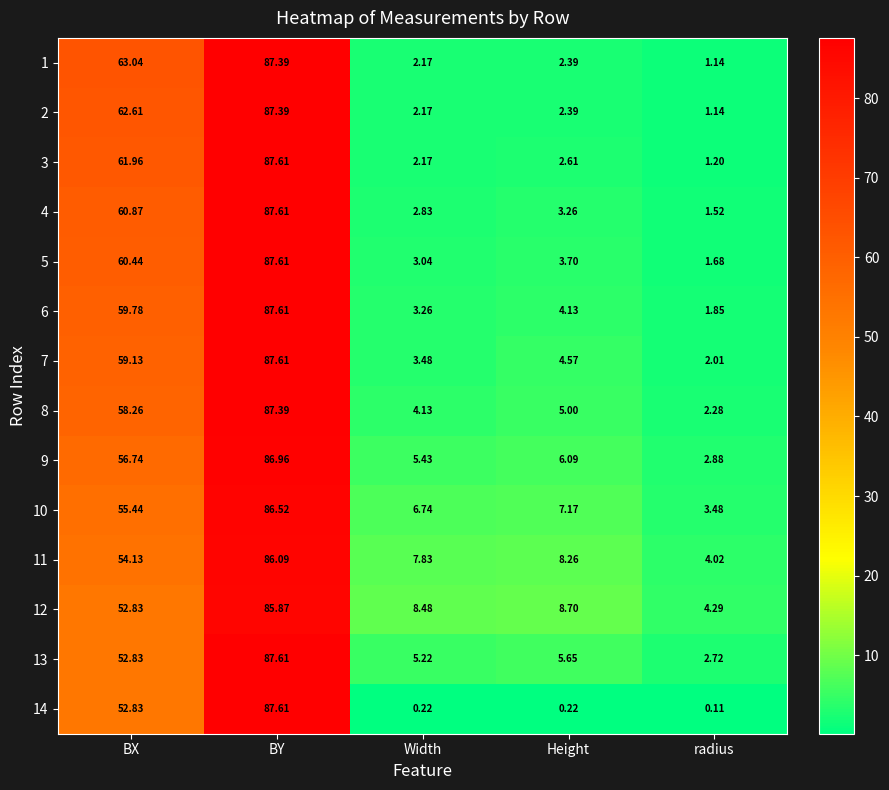

Rank the categories by 3 value from lowest to highest.

radius, Width, Height, BX, BY